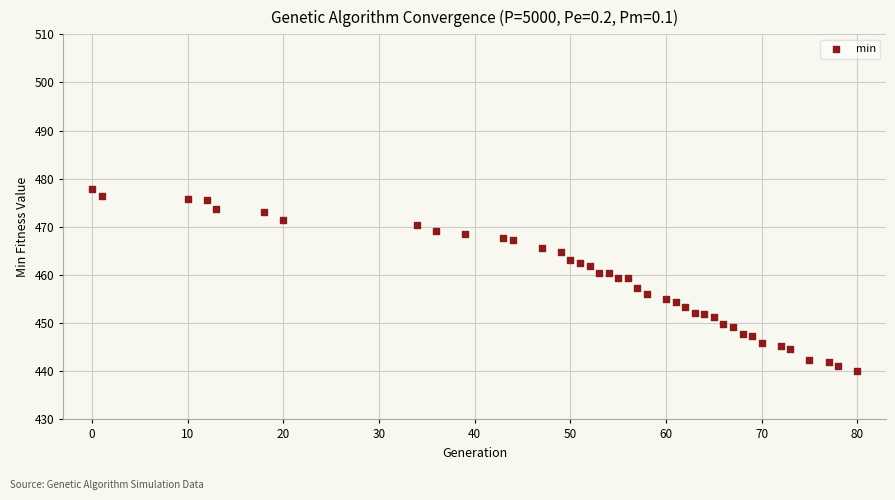

What is the range of X values (max minus min)?

80.0